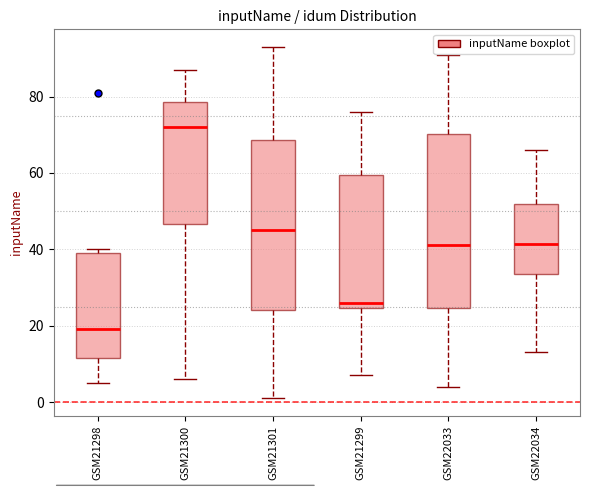

Reading left to right, read every box against the y-axis: the position of its median line, the range the box covers, and the ends of its whiskers. The values are not printed on the chart, so give them approximately, as read against the axis.

GSM21298: median 20, box 12 to 40, whiskers 6 to 40 (just above the box's upper edge)
GSM21300: median 72, box 46 to 78, whiskers 6 to 88
GSM21301: median 46, box 24 to 68, whiskers 2 to 94
GSM21299: median 26, box 24 to 60, whiskers 8 to 76
GSM22033: median 42, box 24 to 70, whiskers 4 to 92
GSM22034: median 42, box 34 to 52, whiskers 14 to 66